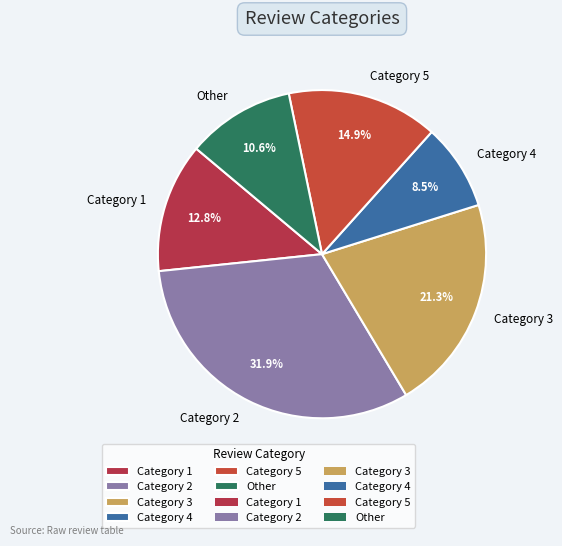

What percentage do Category 3 and Category 2 together represent?

53.2%